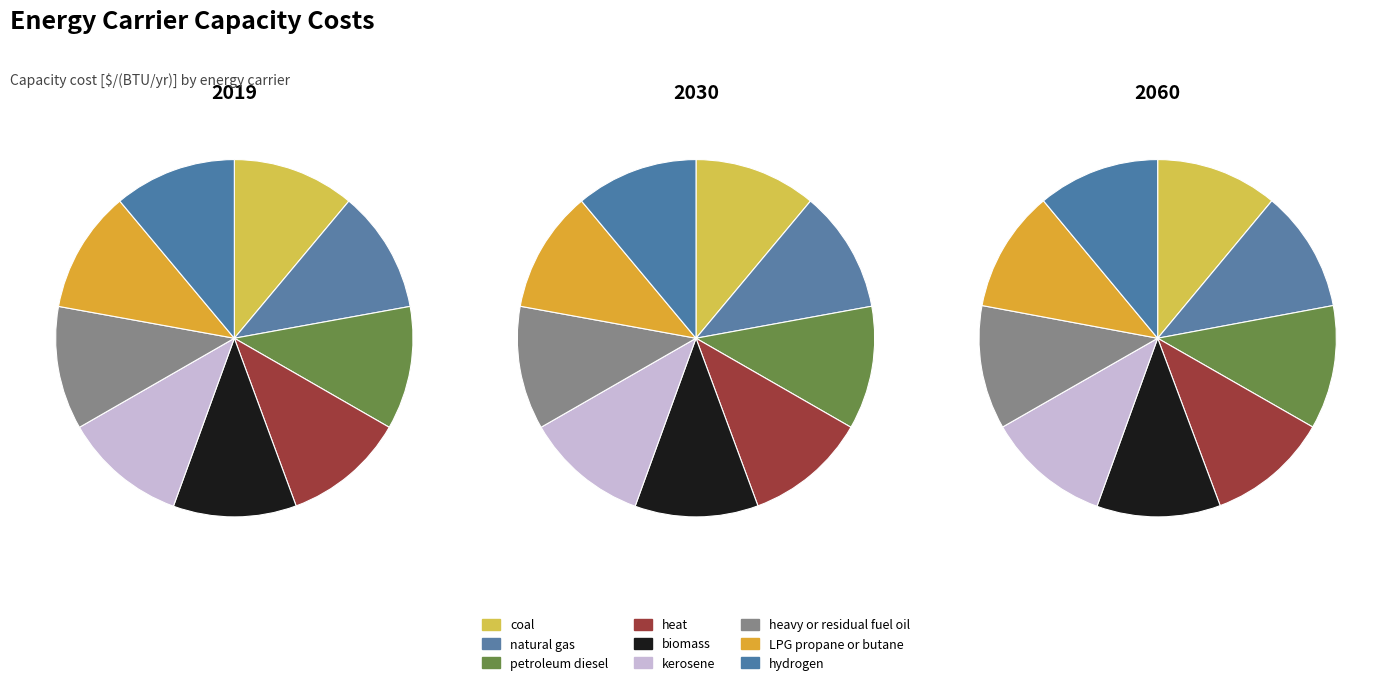

To the nearest percent, what percentage of the pie is heat?

11%